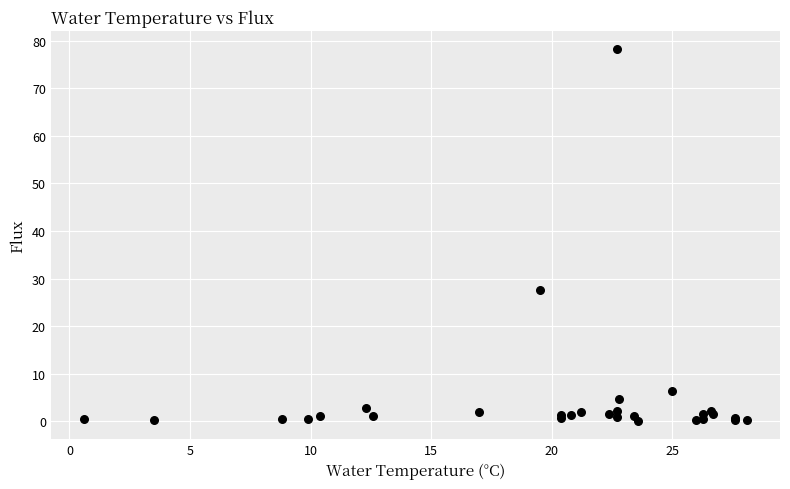

What Y value in the scatter plot is closest to 39?

27.7